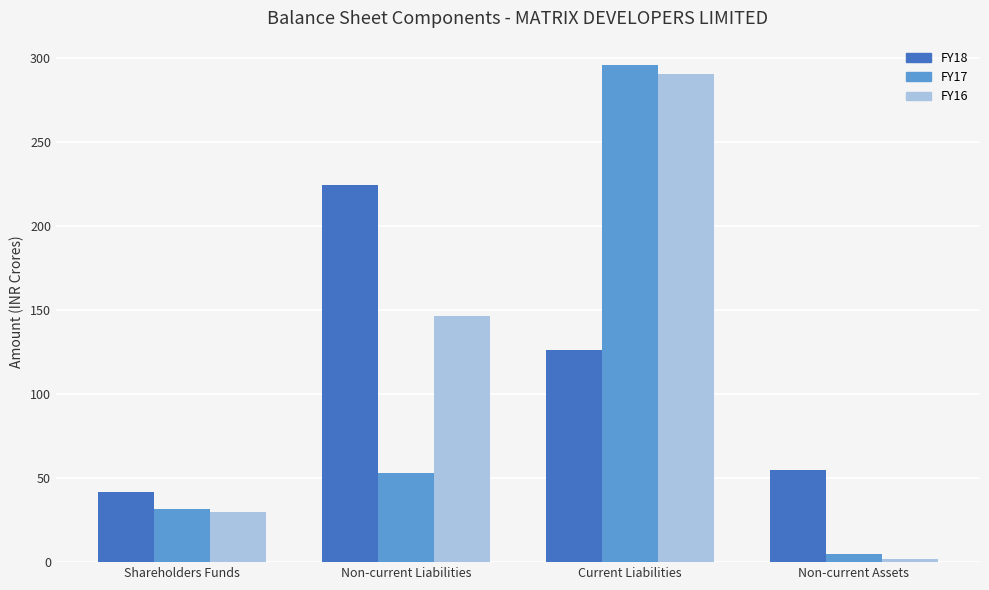

How many categories are shown in the chart?

4